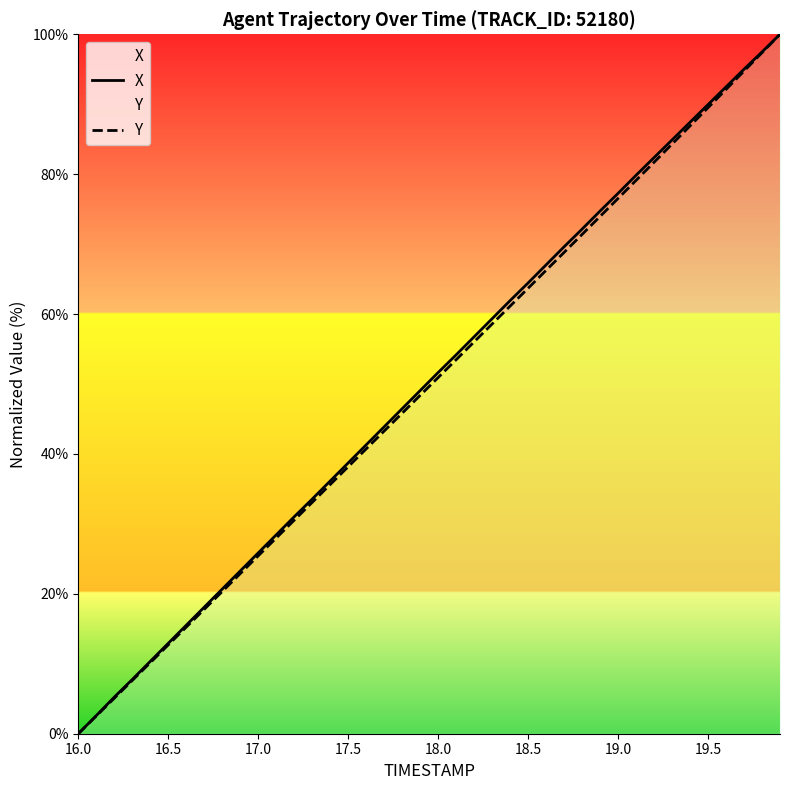

At which label does X reach its minimum?

16.0